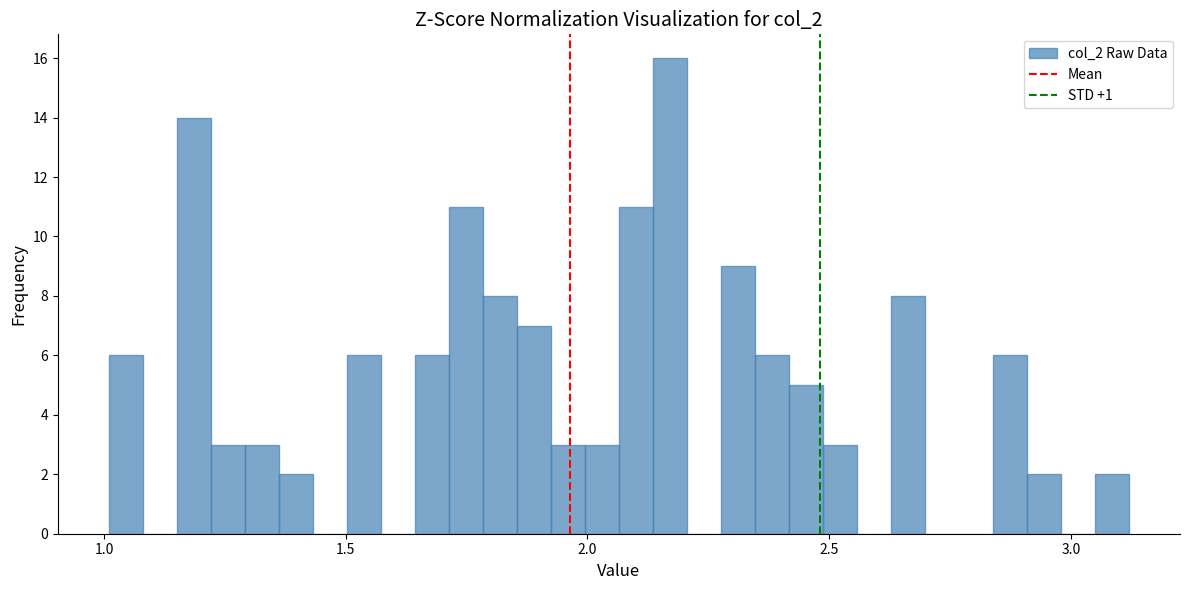

Around what value on the x-axis is the tallest bar? Give the approximate position of its centre, as read against the axis.

2.15